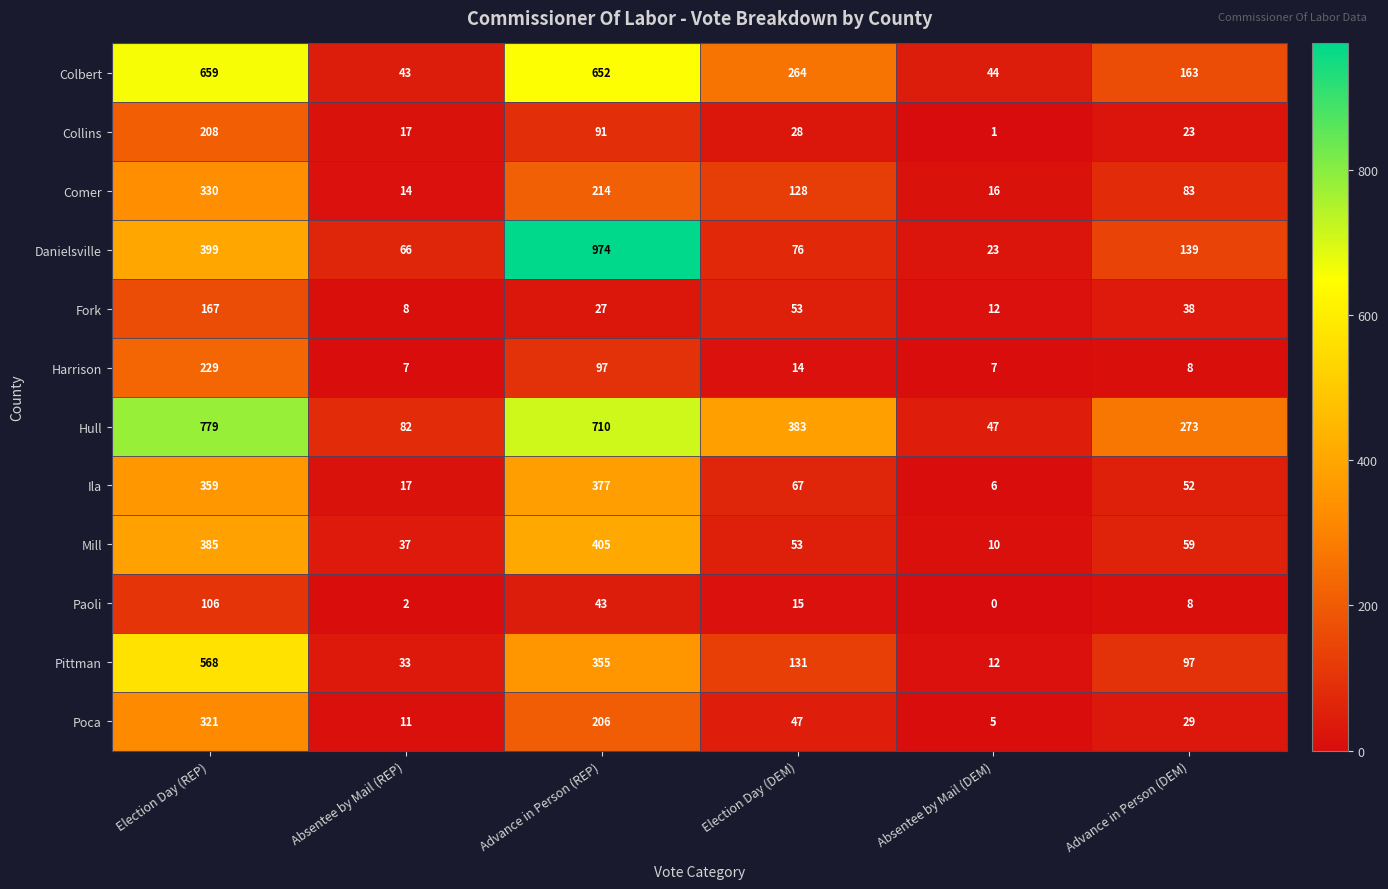

Where does the Poca series first go above 47?

Election Day (REP)